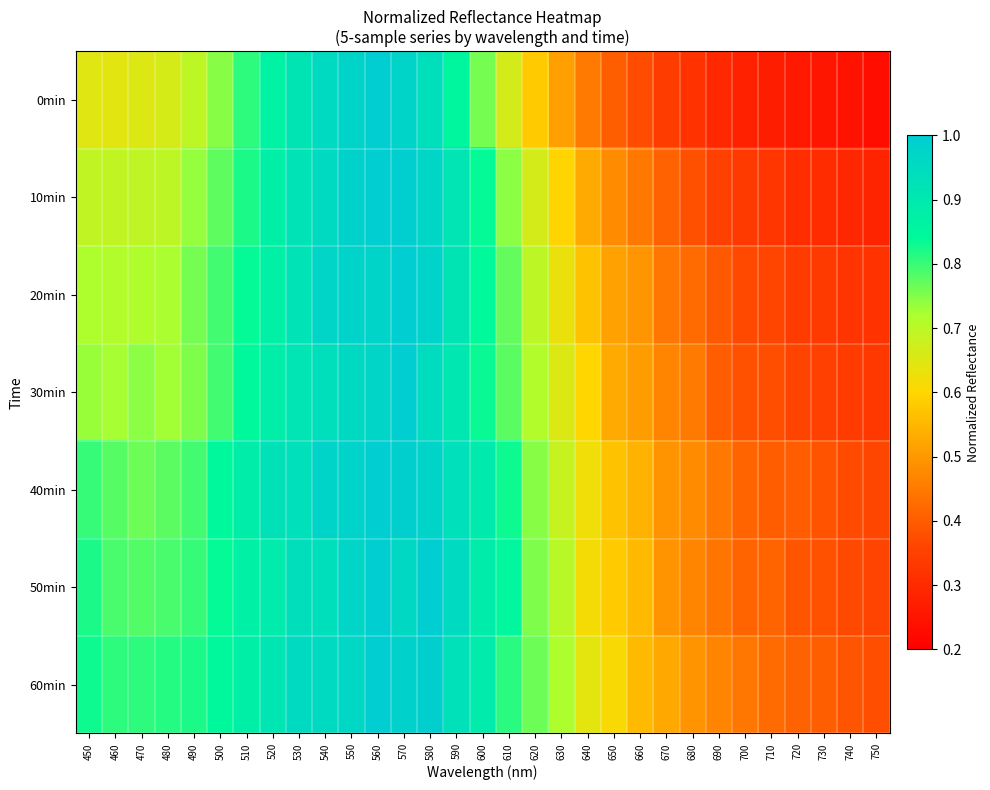

Reading left to right, what are all the values shown in this chart?

0min: 450=0.6	460=0.6	470=0.6	480=0.7	490=0.7	500=0.7	510=0.8	520=0.9	530=0.9	540=1.0	550=1.0	560=1.0	570=1.0	580=0.9	590=0.9	600=0.8	610=0.7	620=0.6	630=0.5	640=0.5	650=0.4	660=0.4	670=0.3	680=0.3	690=0.3	700=0.3	710=0.3	720=0.3	730=0.3	740=0.2	750=0.2
10min: 450=0.7	460=0.7	470=0.7	480=0.7	490=0.7	500=0.8	510=0.8	520=0.9	530=0.9	540=1.0	550=1.0	560=1.0	570=1.0	580=1.0	590=0.9	600=0.8	610=0.7	620=0.7	630=0.6	640=0.5	650=0.5	660=0.4	670=0.4	680=0.4	690=0.4	700=0.3	710=0.3	720=0.3	730=0.3	740=0.3	750=0.3
20min: 450=0.7	460=0.7	470=0.7	480=0.7	490=0.8	500=0.8	510=0.8	520=0.9	530=0.9	540=1.0	550=1.0	560=1.0	570=1.0	580=1.0	590=0.9	600=0.8	610=0.8	620=0.7	630=0.6	640=0.6	650=0.5	660=0.5	670=0.4	680=0.4	690=0.4	700=0.4	710=0.4	720=0.3	730=0.3	740=0.3	750=0.3
30min: 450=0.7	460=0.7	470=0.7	480=0.7	490=0.8	500=0.8	510=0.8	520=0.9	530=0.9	540=0.9	550=1.0	560=1.0	570=1.0	580=0.9	590=0.9	600=0.8	610=0.8	620=0.7	630=0.7	640=0.6	650=0.5	660=0.5	670=0.5	680=0.5	690=0.4	700=0.4	710=0.4	720=0.4	730=0.4	740=0.3	750=0.3
40min: 450=0.8	460=0.8	470=0.8	480=0.8	490=0.8	500=0.8	510=0.9	520=0.9	530=0.9	540=1.0	550=1.0	560=1.0	570=1.0	580=1.0	590=0.9	600=0.9	610=0.8	620=0.7	630=0.7	640=0.6	650=0.6	660=0.5	670=0.5	680=0.5	690=0.4	700=0.4	710=0.4	720=0.4	730=0.4	740=0.4	750=0.4
50min: 450=0.8	460=0.8	470=0.8	480=0.8	490=0.8	500=0.8	510=0.9	520=0.9	530=0.9	540=0.9	550=1.0	560=1.0	570=1.0	580=1.0	590=1.0	600=0.9	610=0.8	620=0.8	630=0.7	640=0.6	650=0.6	660=0.6	670=0.5	680=0.5	690=0.4	700=0.4	710=0.4	720=0.4	730=0.4	740=0.4	750=0.4
60min: 450=0.8	460=0.8	470=0.8	480=0.8	490=0.8	500=0.8	510=0.9	520=0.9	530=1.0	540=1.0	550=1.0	560=1.0	570=1.0	580=1.0	590=0.9	600=0.9	610=0.8	620=0.8	630=0.7	640=0.6	650=0.6	660=0.6	670=0.5	680=0.5	690=0.5	700=0.4	710=0.4	720=0.4	730=0.4	740=0.4	750=0.4